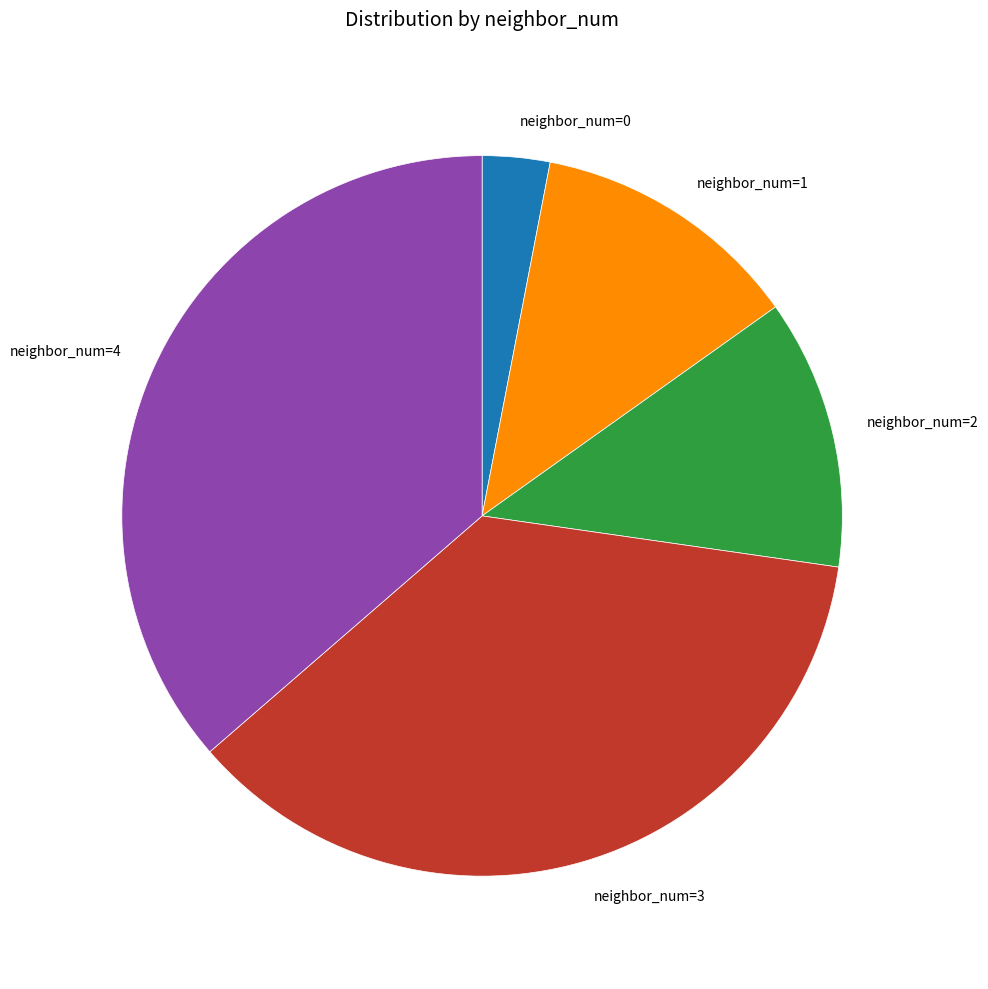

What is the smallest slice in the pie chart?

neighbor_num=0